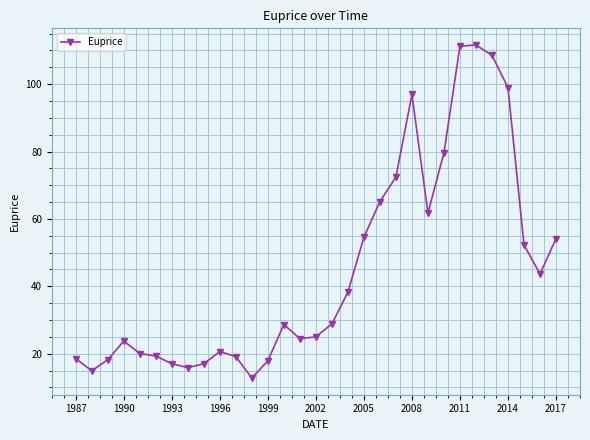

What is the difference between the maximum and minimum values?

98.9